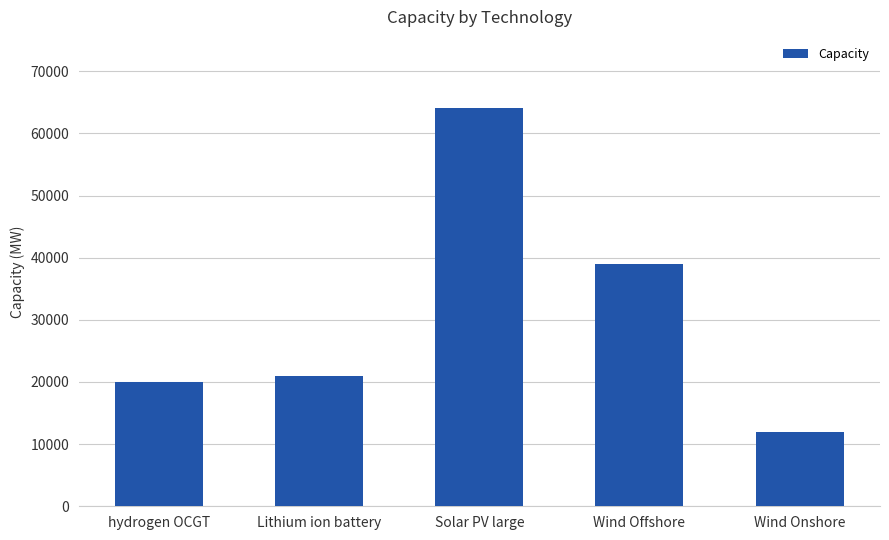

Rank the categories by value from highest to lowest.

Solar PV large, Wind Offshore, Lithium ion battery, hydrogen OCGT, Wind Onshore